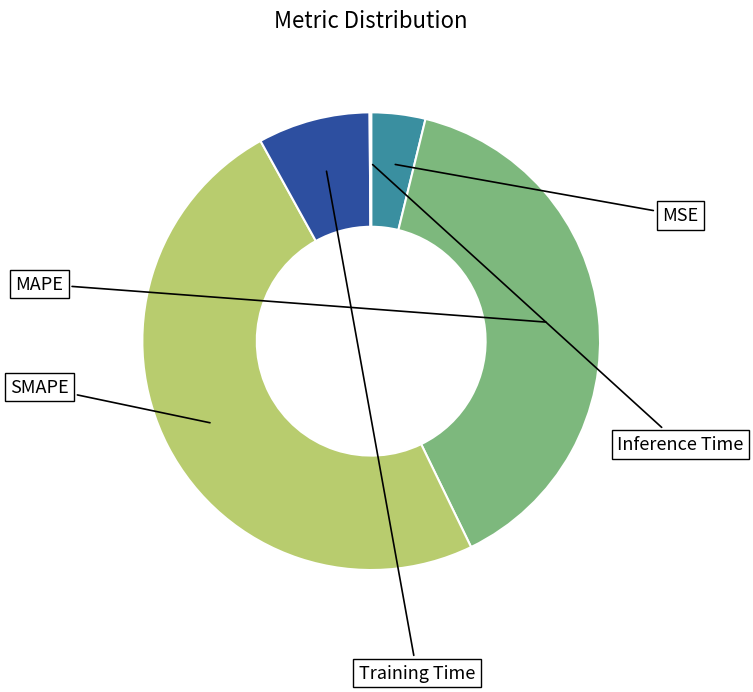

To the nearest percent, what is the average slice percentage?

20%